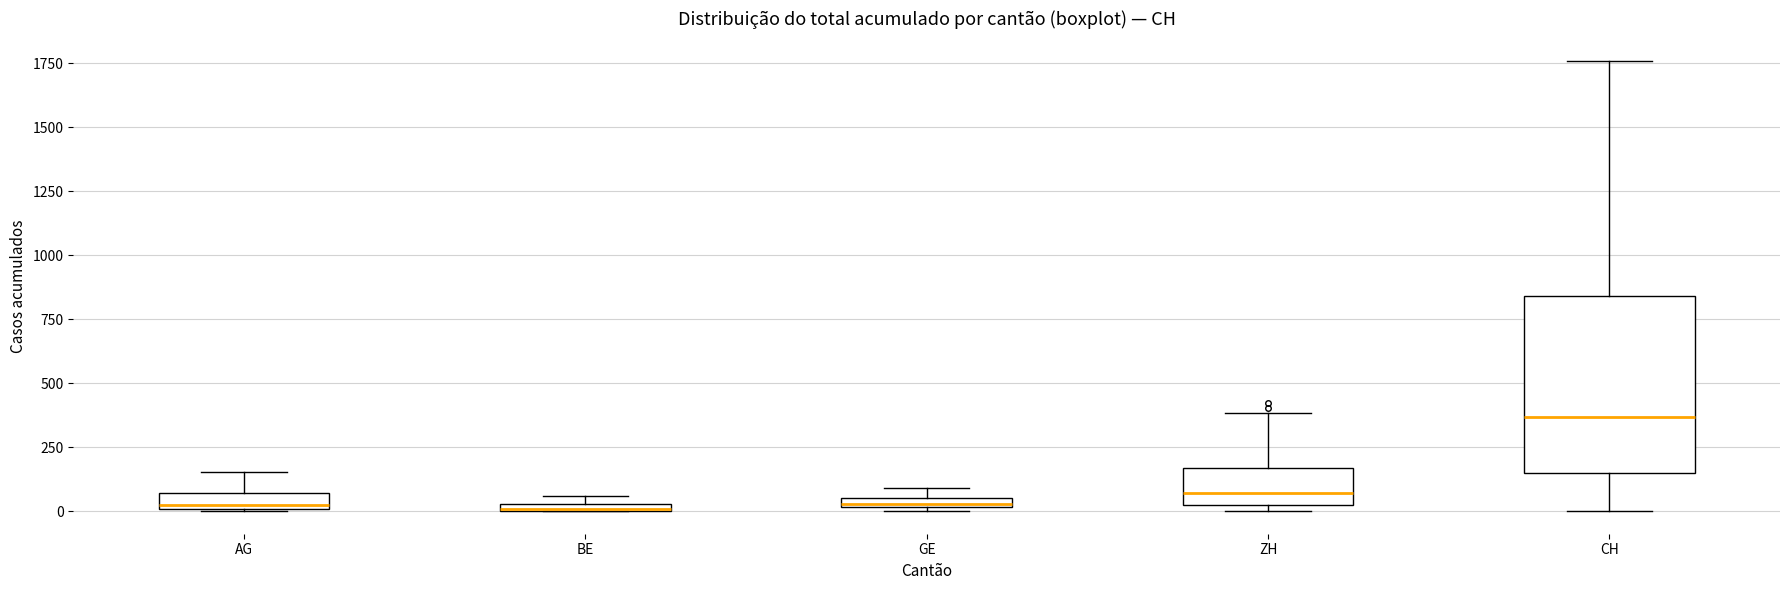

Where is the lower edge of the box for GE on the y-axis? The values are not printed on the chart, so give them approximately, as read against the axis.

0